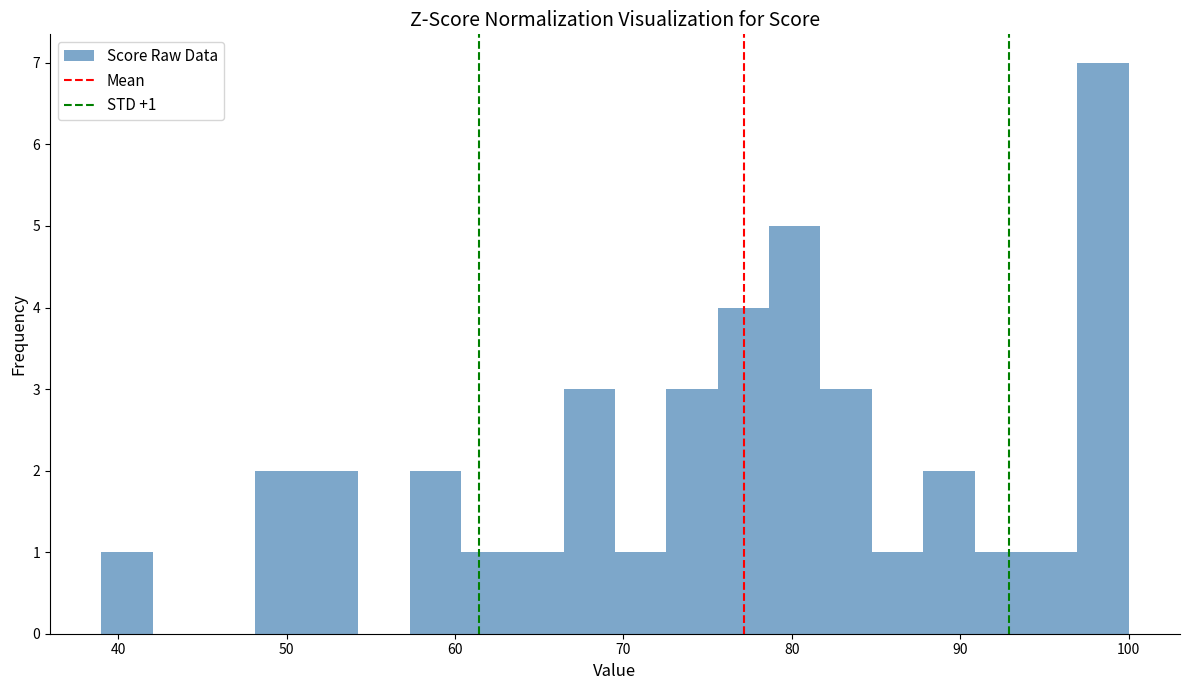

Read against the x-axis, roughly where is the centre of the tallest bar?

98